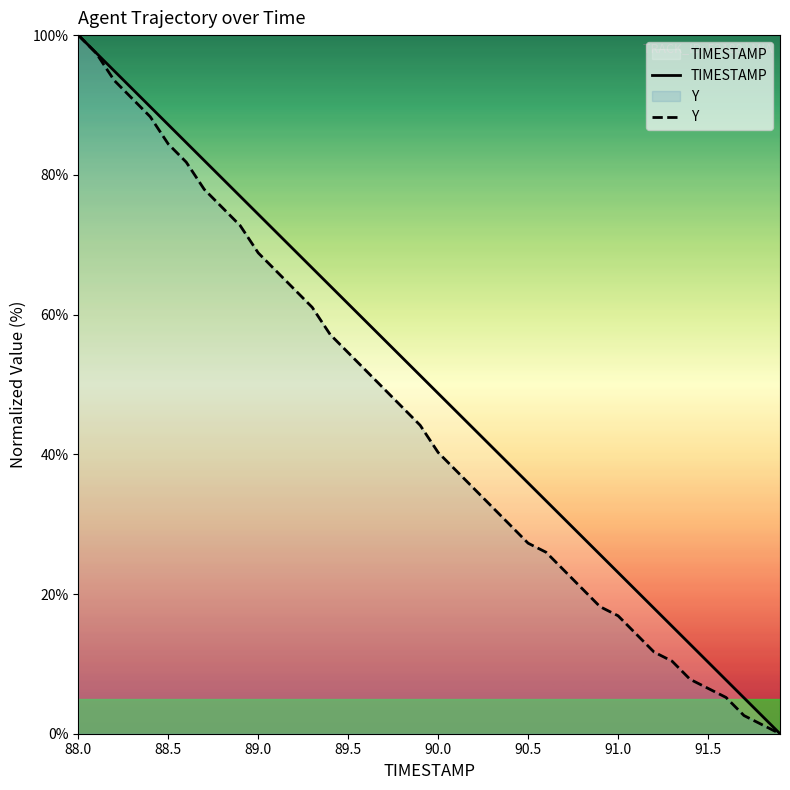

True or false: Y and TIMESTAMP cross at least once.

False